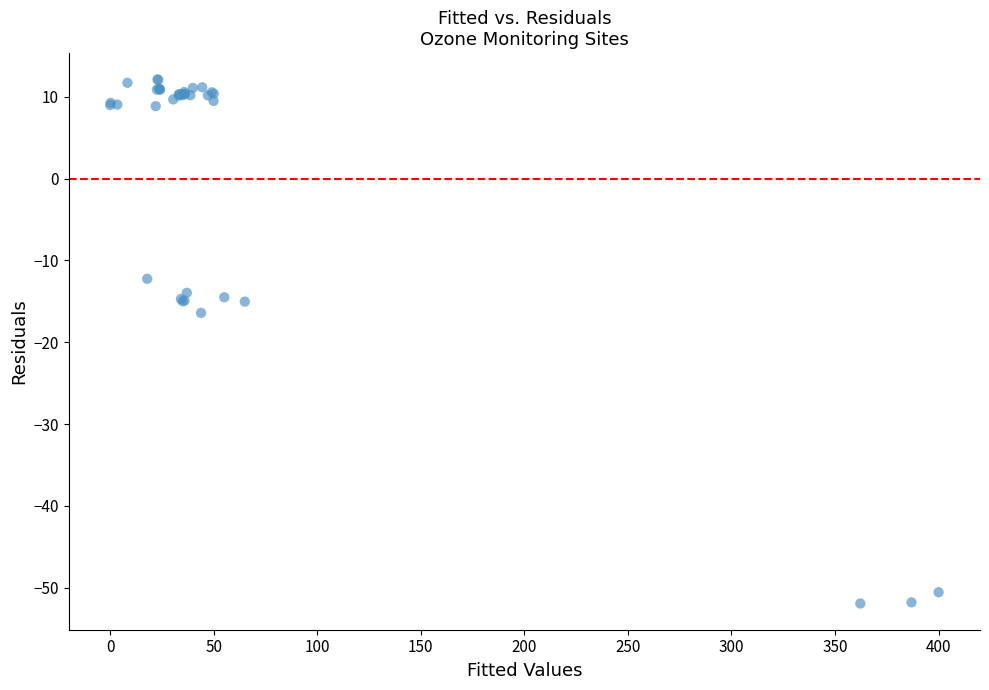

What Y value in the scatter plot is closest to -19?

-16.4